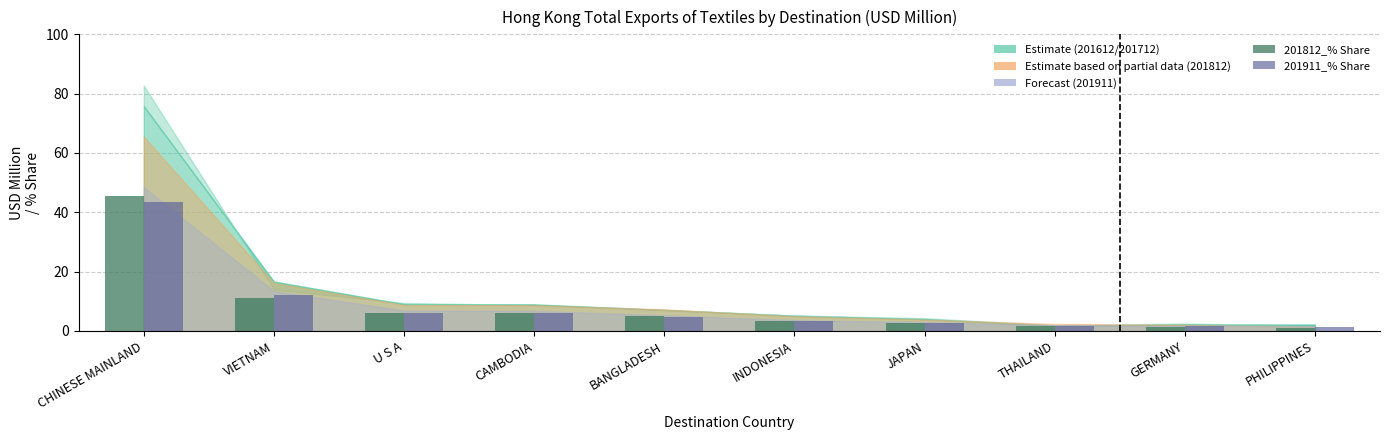

At which category is the sum across all series the highest?

CHINESE MAINLAND